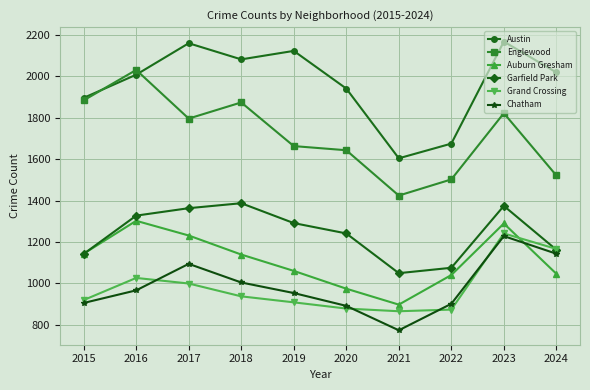

The Garfield Park series shows 1387 at 2018. True or false?

True